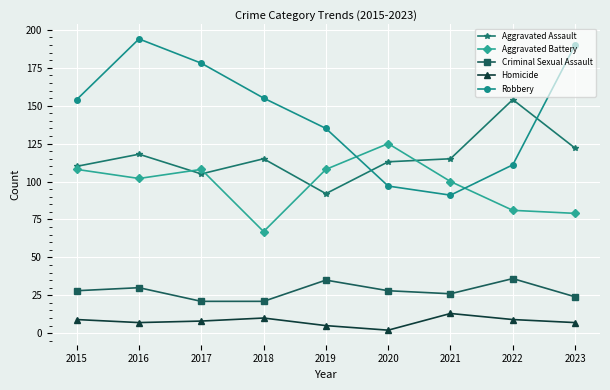

Which label corresponds to the smallest value in the chart?

2020